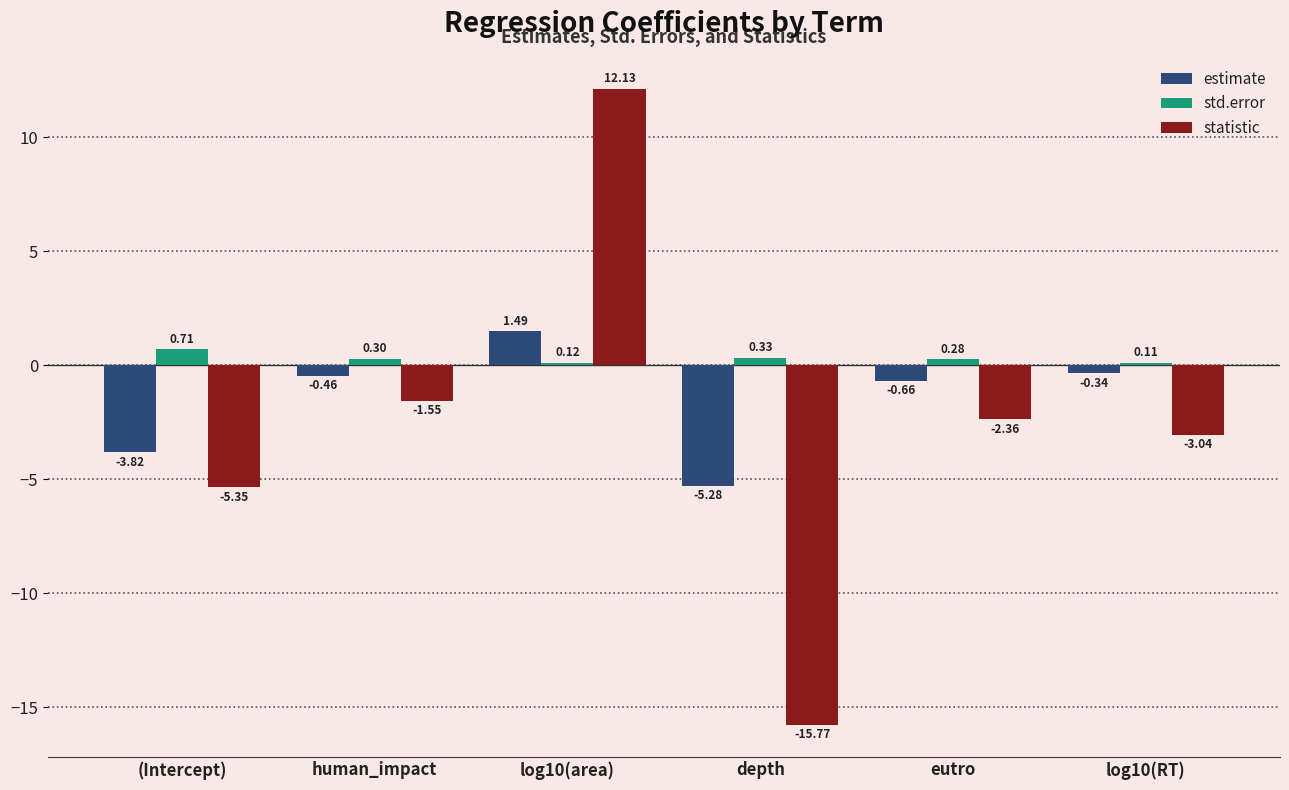

Count the std.error values in the range 0 to 1.

6